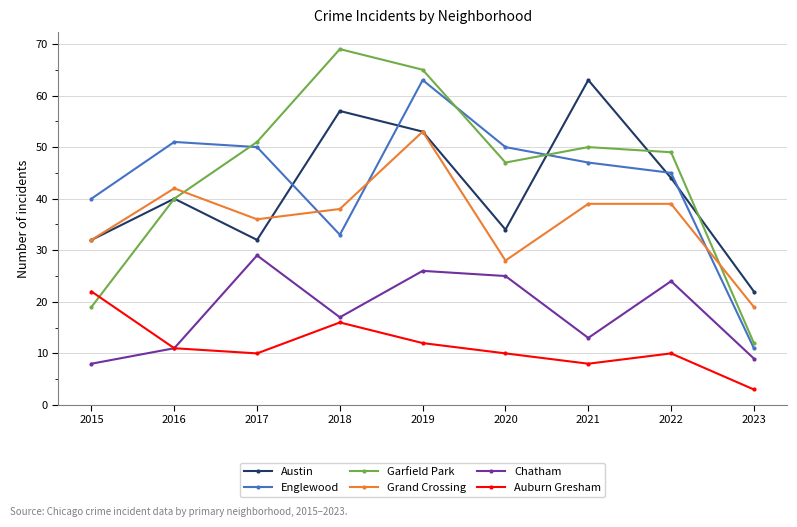

True or false: Garfield Park and Englewood cross at least once.

True